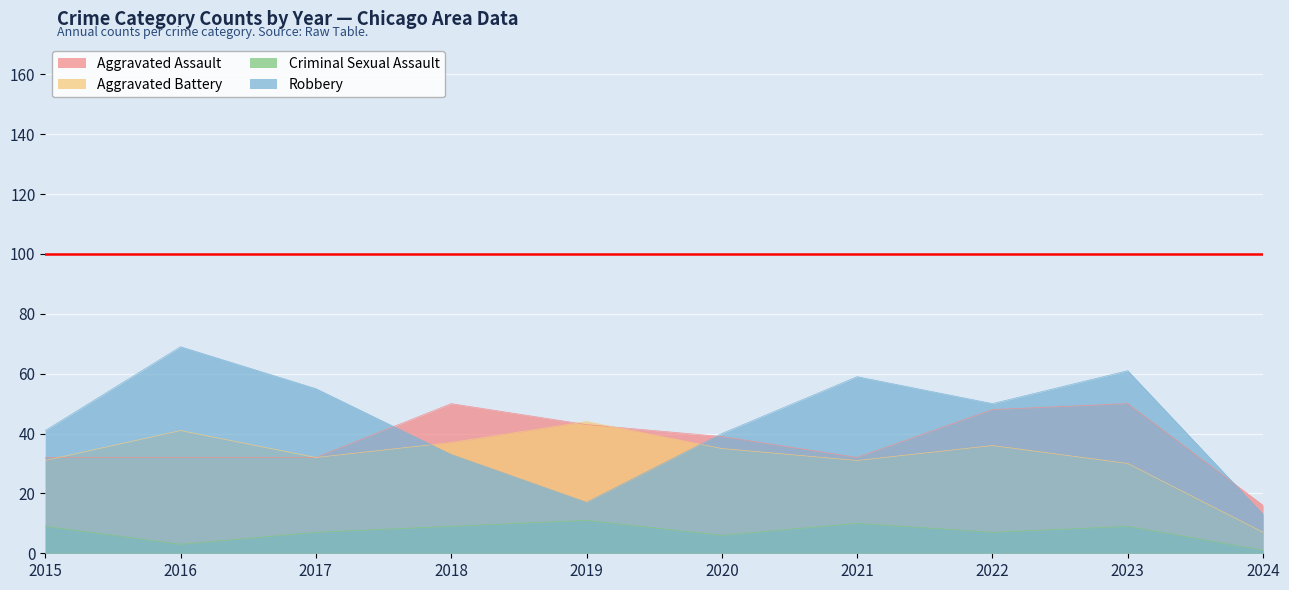

At which label does Criminal Sexual Assault reach its peak?

2019